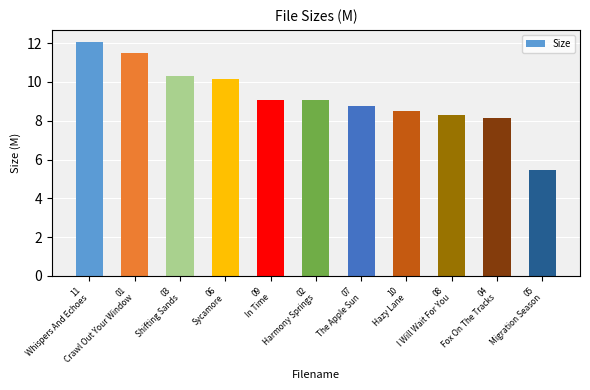

Reading left to right, what are all the values shown in this chart?

11
Whispers And Echoes=12.1	01
Crawl Out Your Window=11.5	03
Shifting Sands=10.3	06
Sycamore=10.2	09
In Time=9.1	02
Harmony Springs=9.1	07
The Apple Sun=8.8	10
Hazy Lane=8.5	08
I Will Wait For You=8.3	04
Fox On The Tracks=8.1	05
Migration Season=5.4